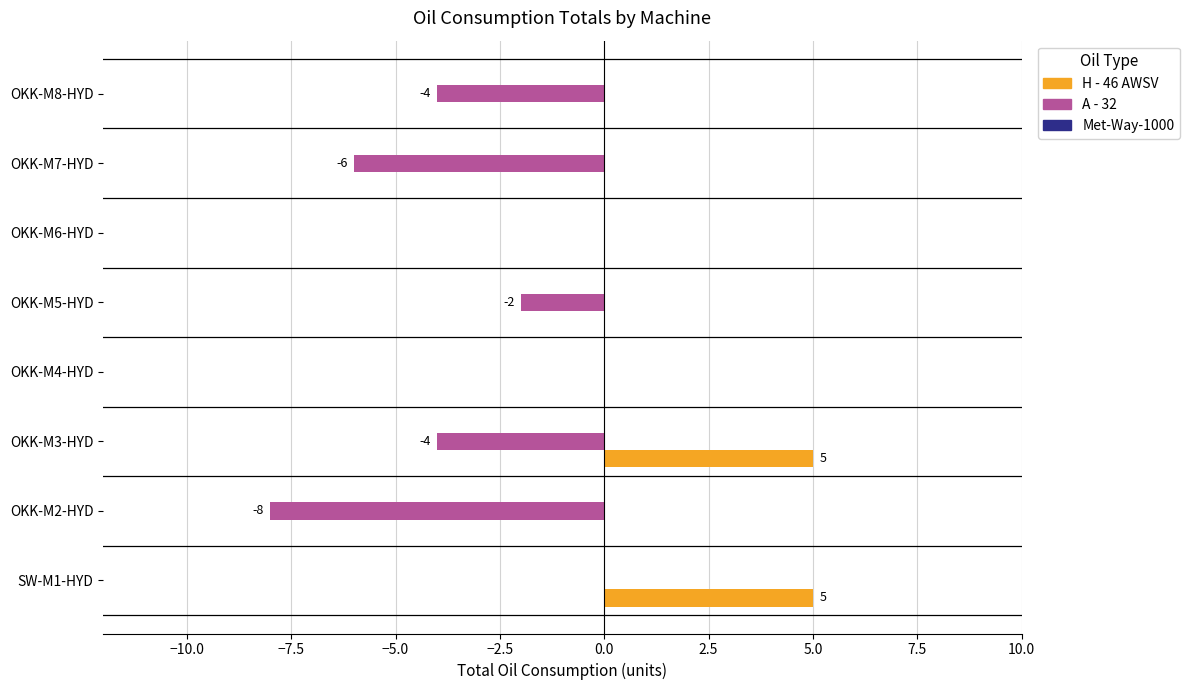

What is the highest value of the H - 46 AWSV series?

5